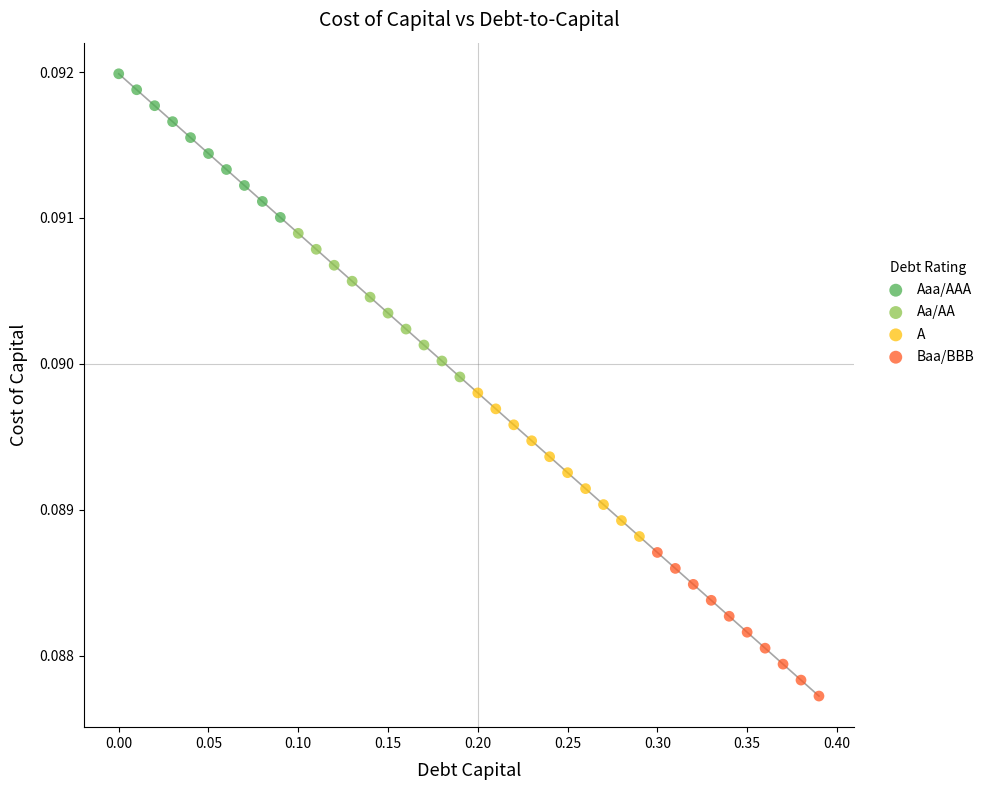

Which series contains the highest Y value?

Aaa/AAA